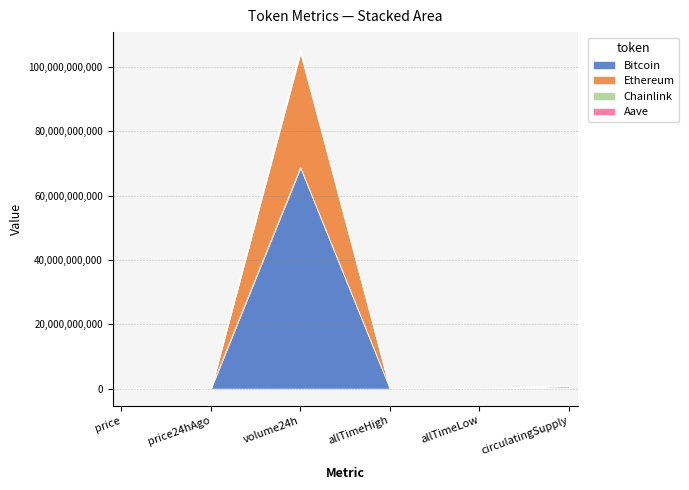

What position from the right is circulatingSupply?

1